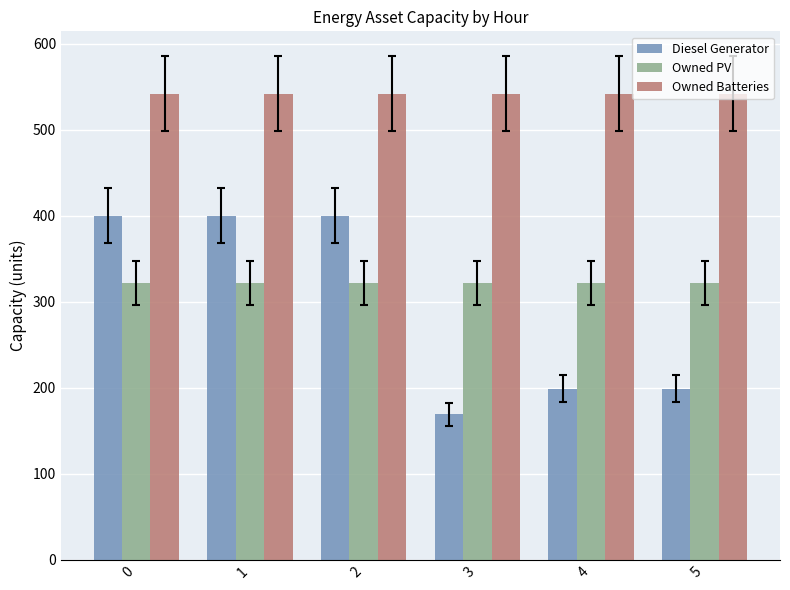

Does the chart contain any negative values?

No